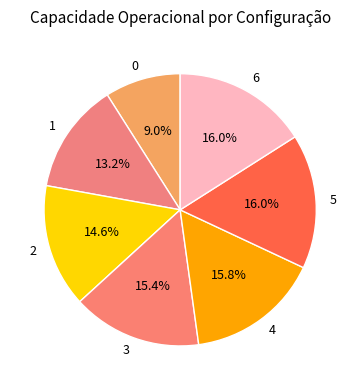

How many slices are in this pie chart?

7